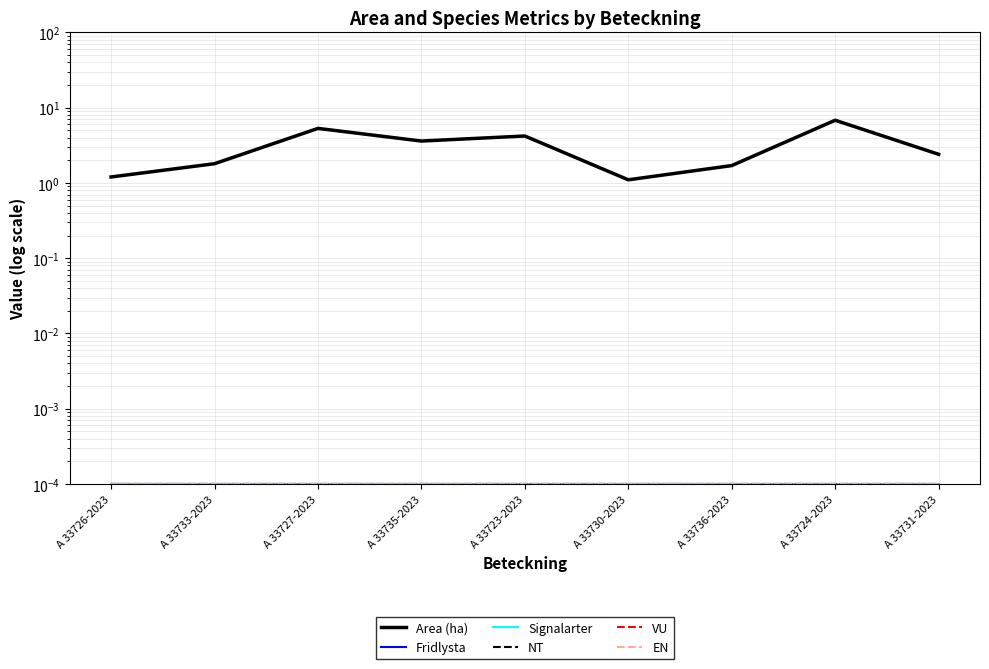

At which label does Fridlysta reach its minimum?

A 33726-2023